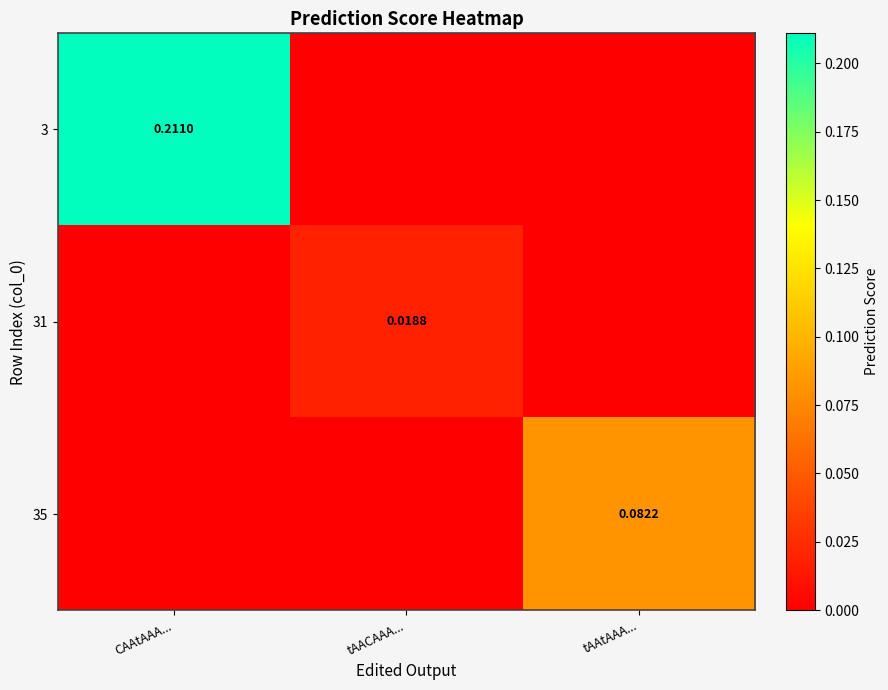

Count the 35 values in the range 0 to 1.

3